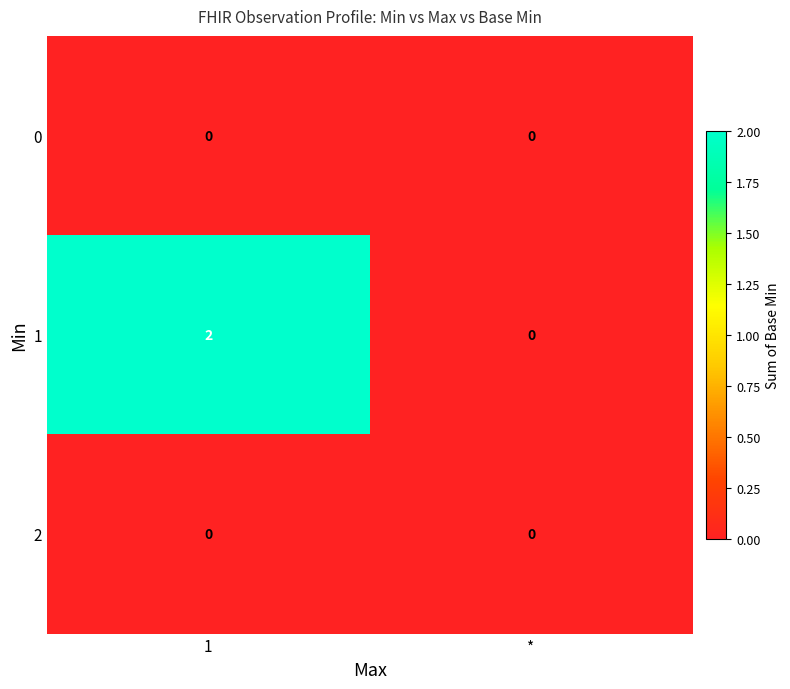

How many series are shown in this chart?

3